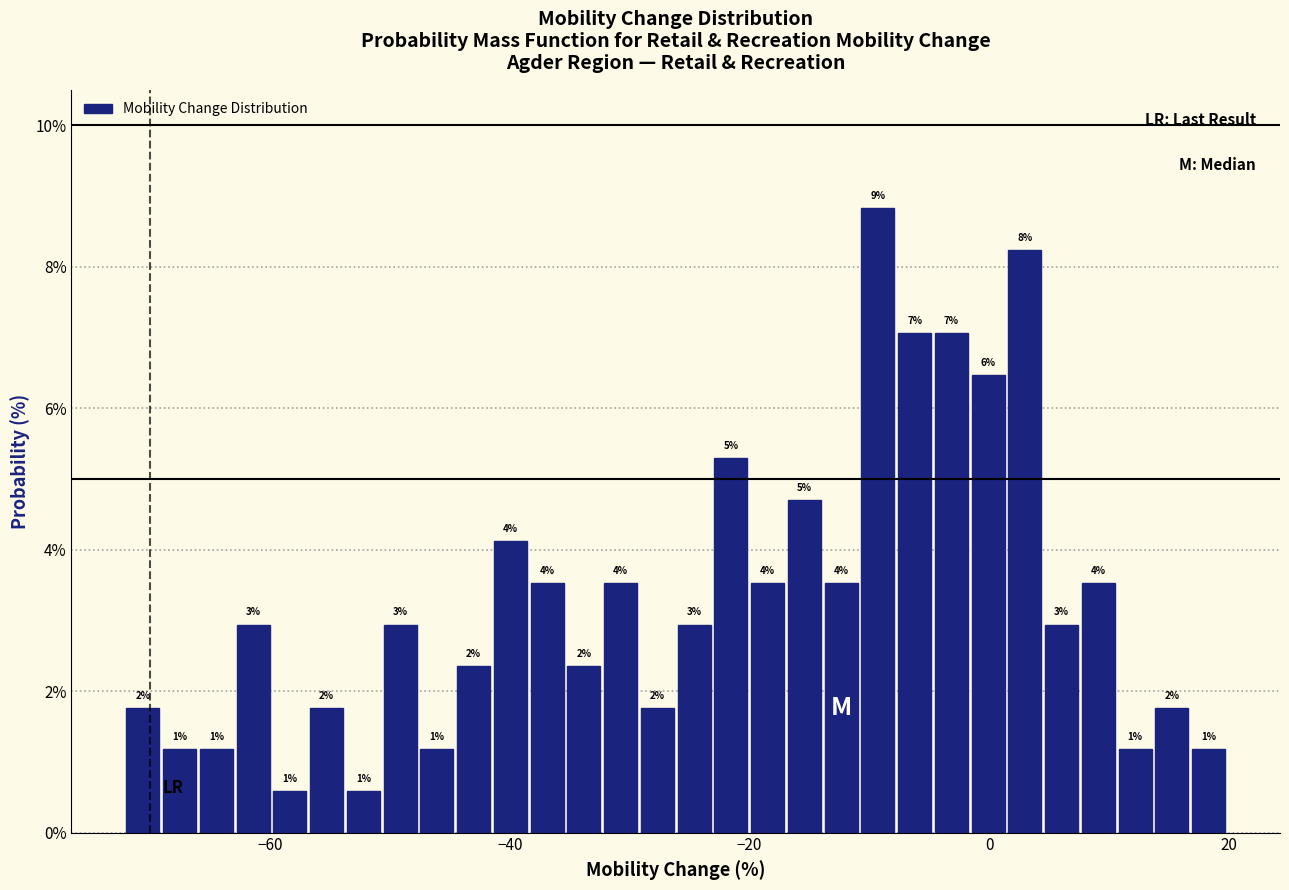

Around what value on the x-axis is the tallest bar? Give the approximate position of its centre, as read against the axis.

-10